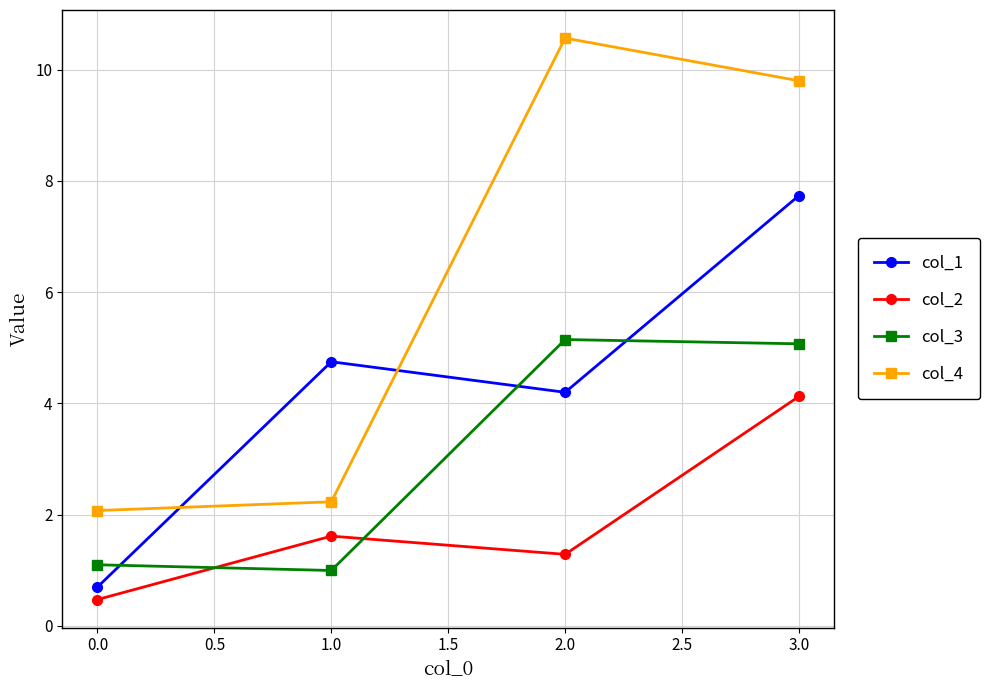

In col_2, how many points are lower than both neighbors (excluding endpoints)?

1